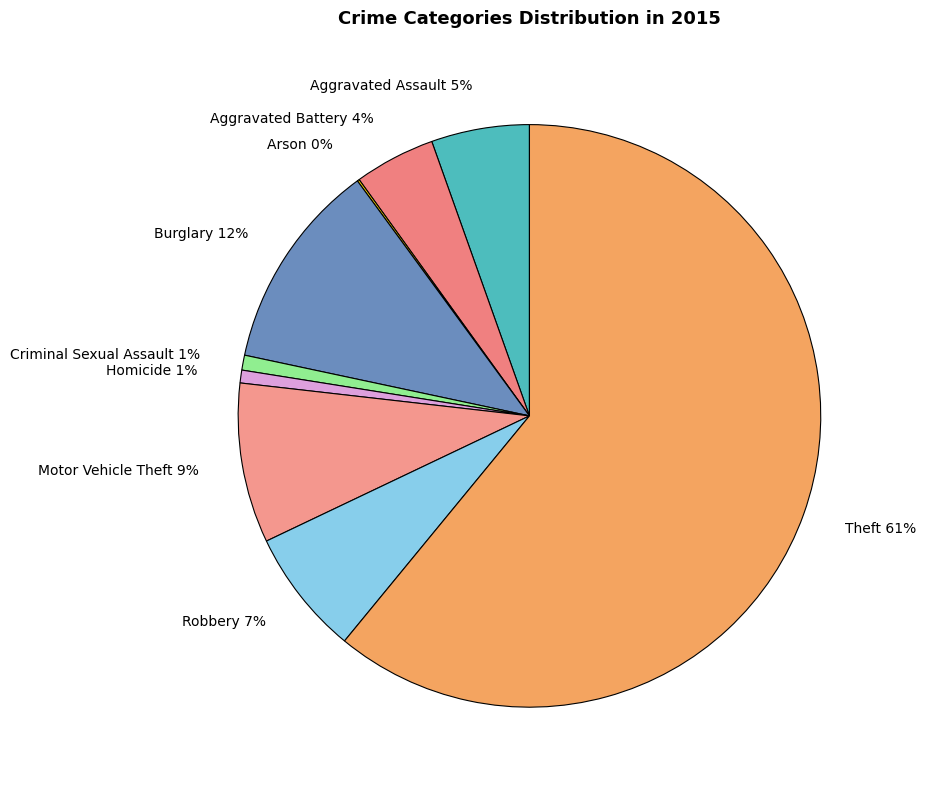

Which category has the biggest portion of the pie?

Theft